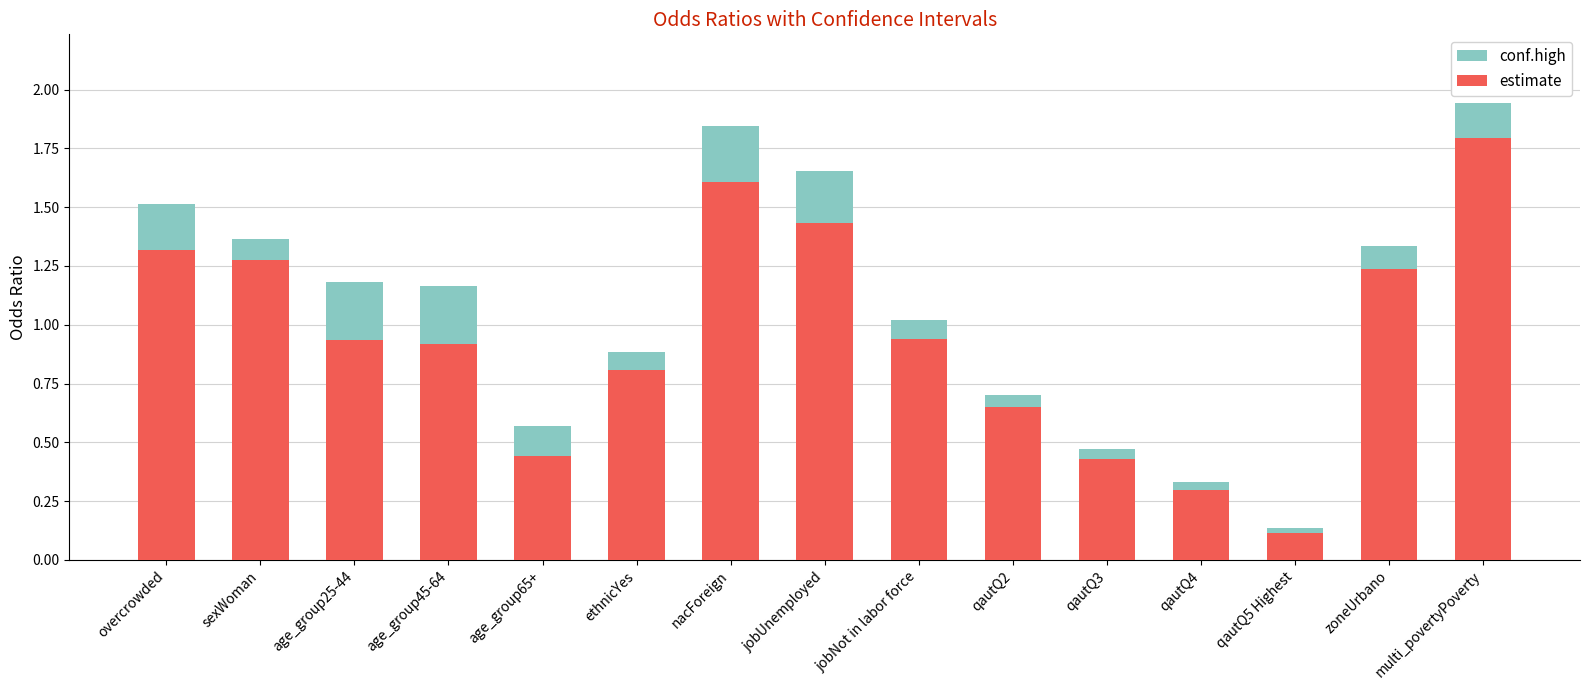

Which series has the widest spread of values?

conf.high